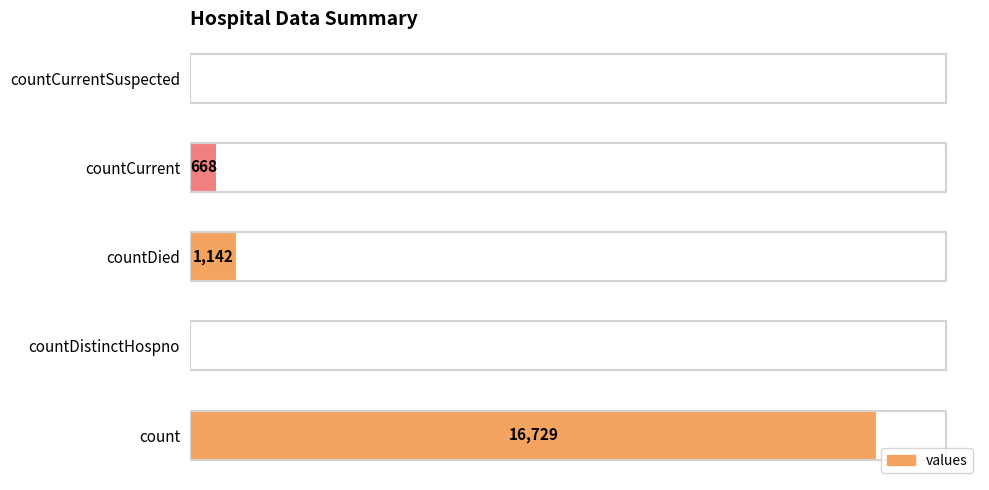

Between countDied and countCurrentSuspected, which is larger?

countDied